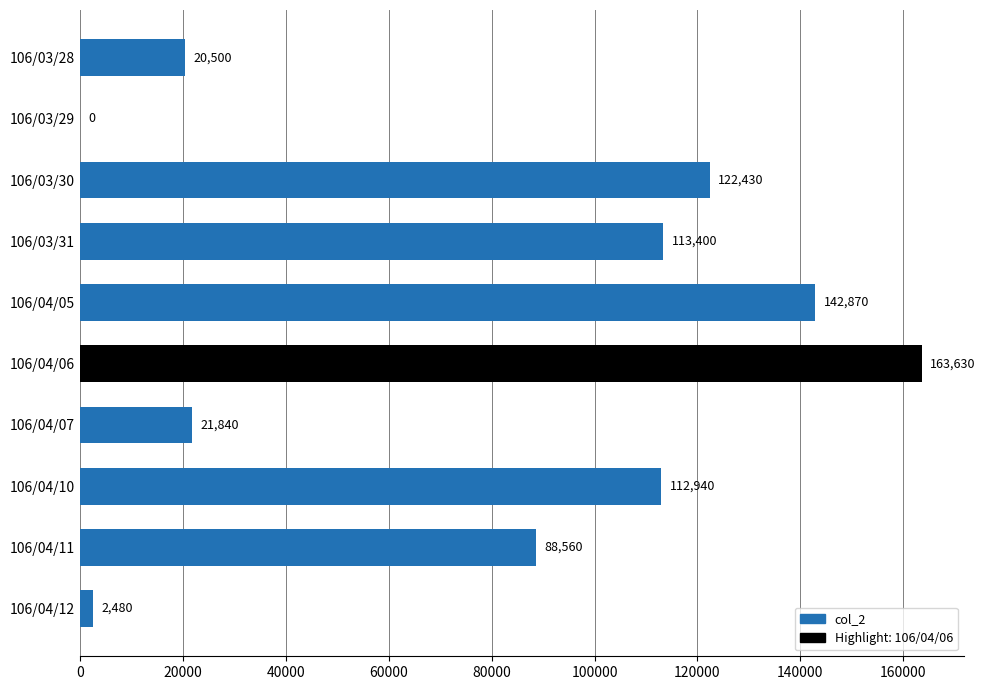

What is the change in value from 106/03/31 to 106/04/06?

+50230